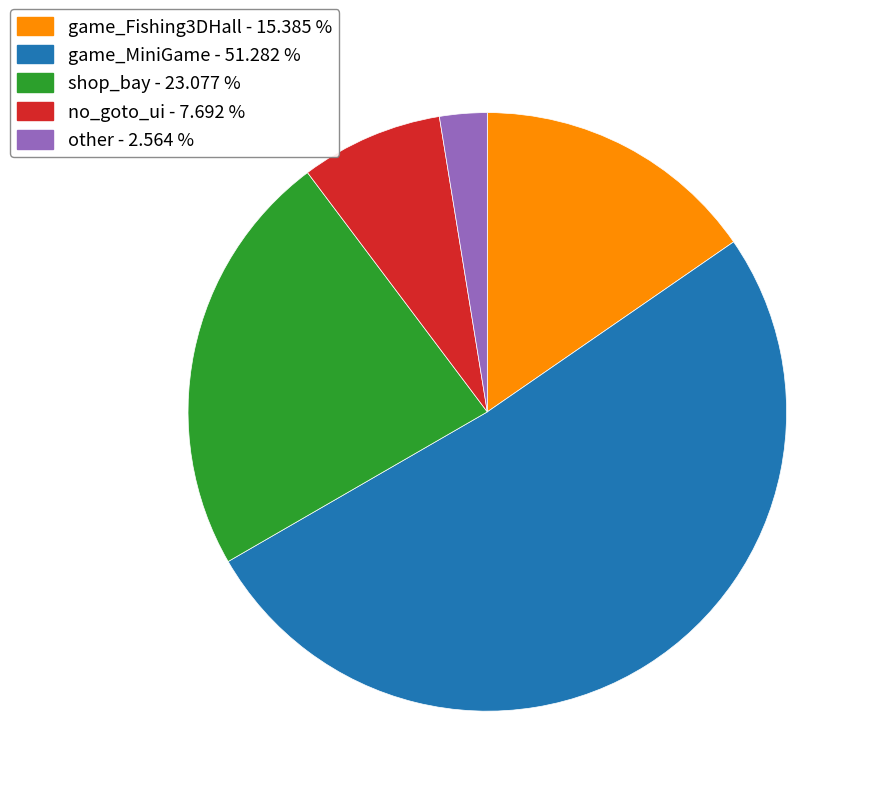

Rank the categories by value from lowest to highest.

other, no_goto_ui, game_Fishing3DHall, shop_bay, game_MiniGame